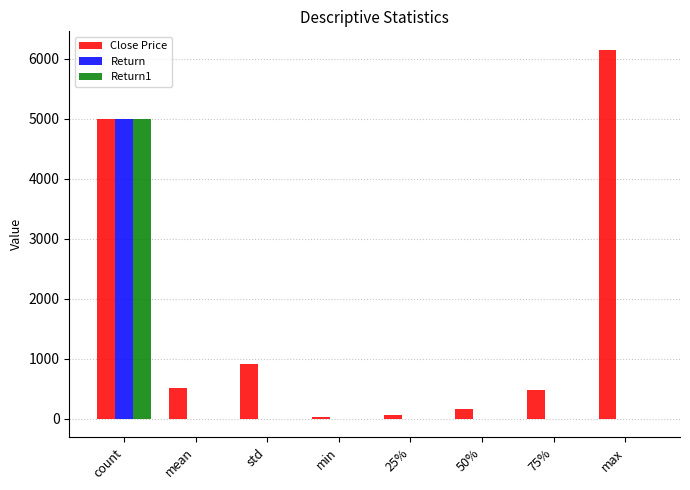

Which series has the largest total across all categories?

Close Price